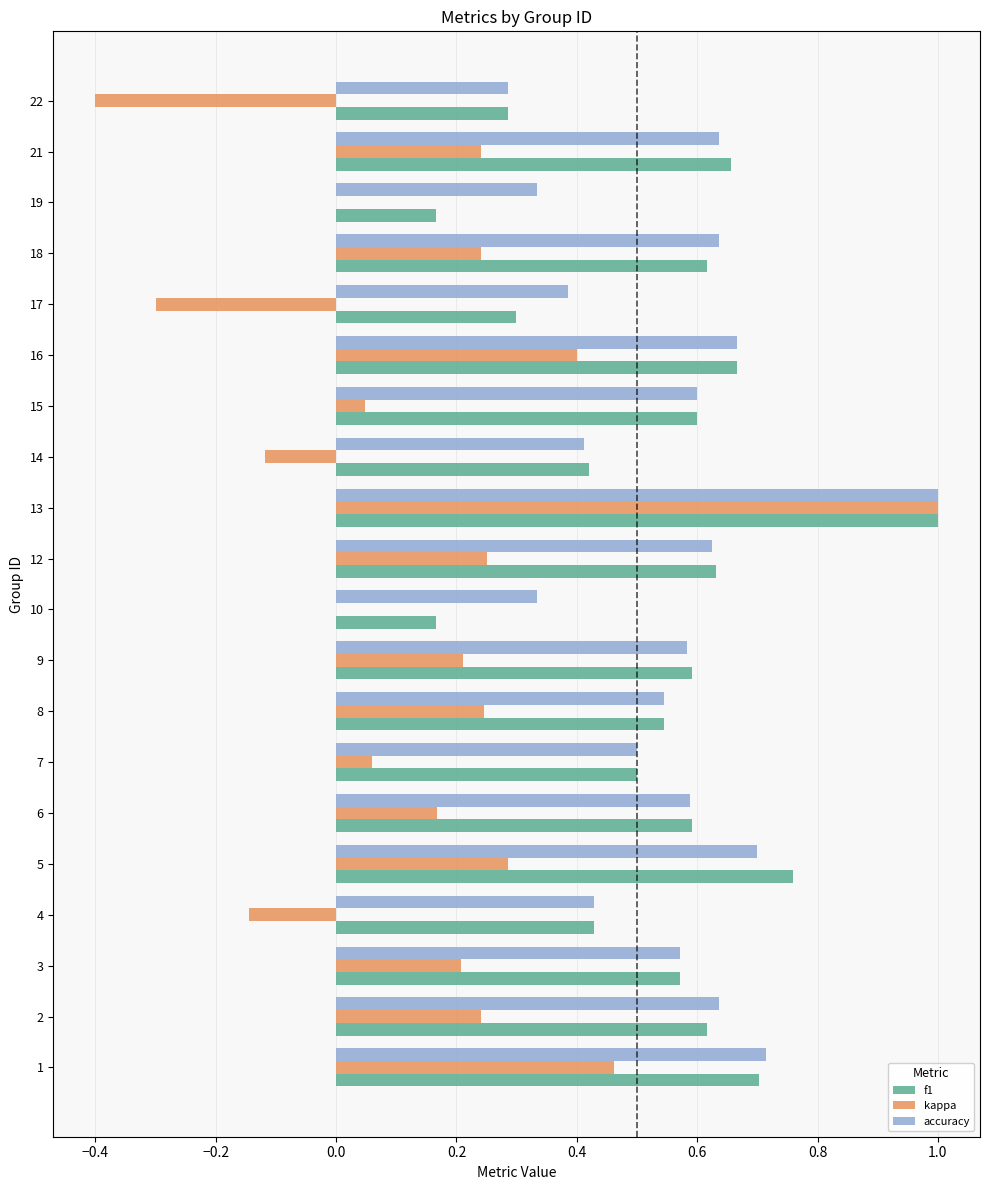

What is the sum of all accuracy values?

11.2